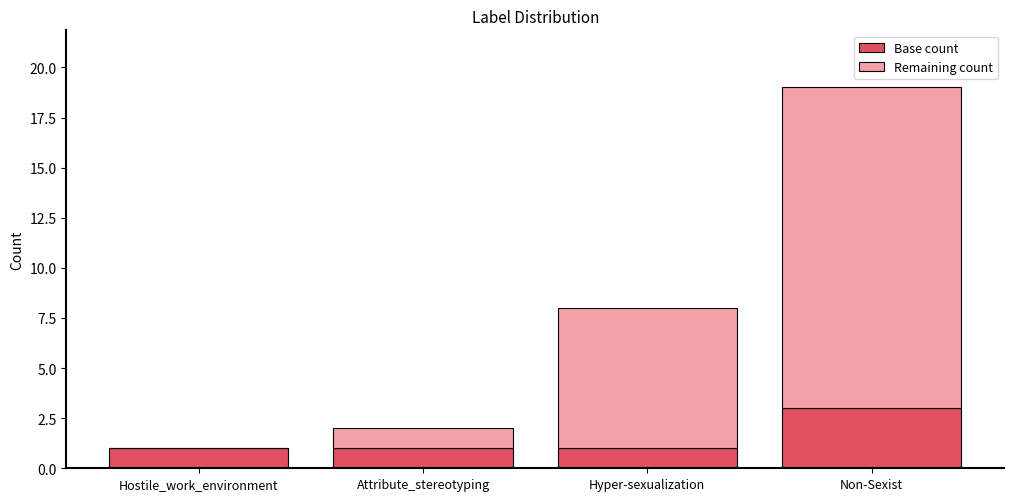

What is the sum of the Base count values at Non-Sexist and Attribute_stereotyping?

4